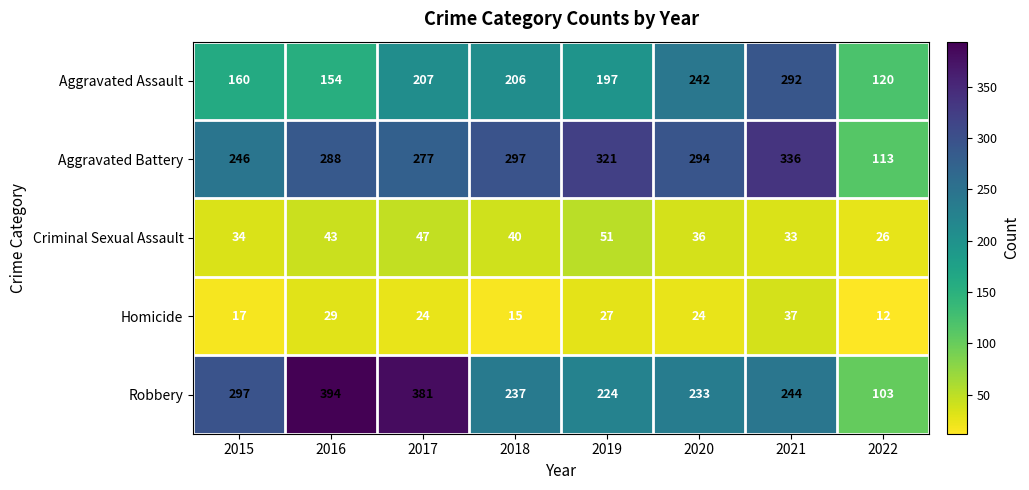

Is it true that Aggravated Battery equals 336 at 2021?

True